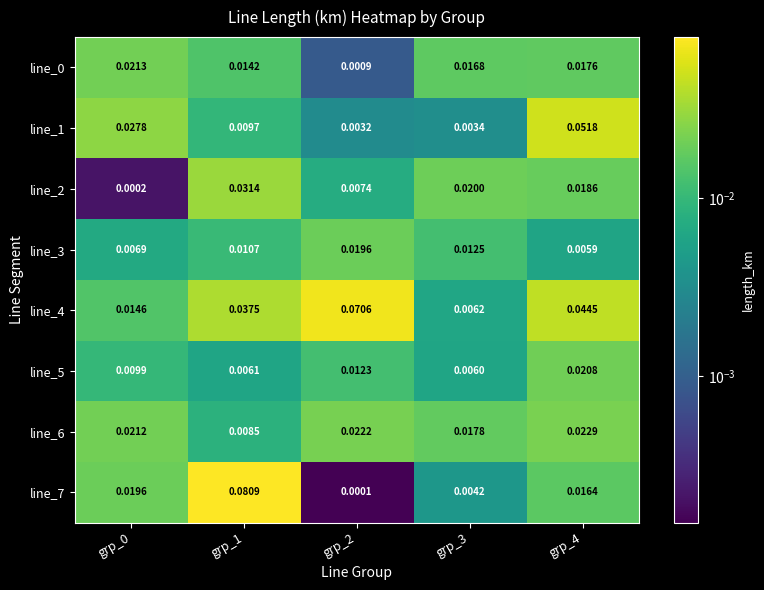

At which category is the sum across all series the highest?

grp_1